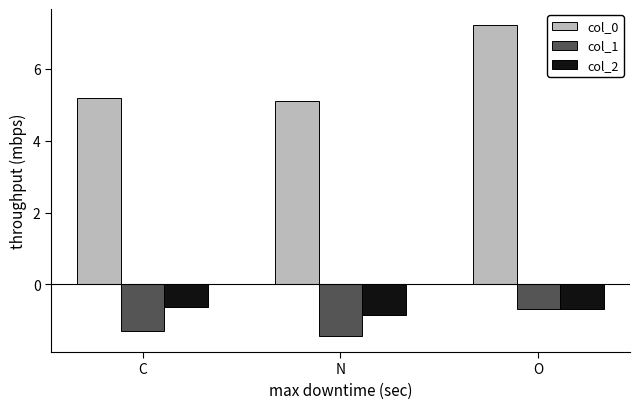

At C, list the series in order from smallest to largest.

col_1, col_2, col_0